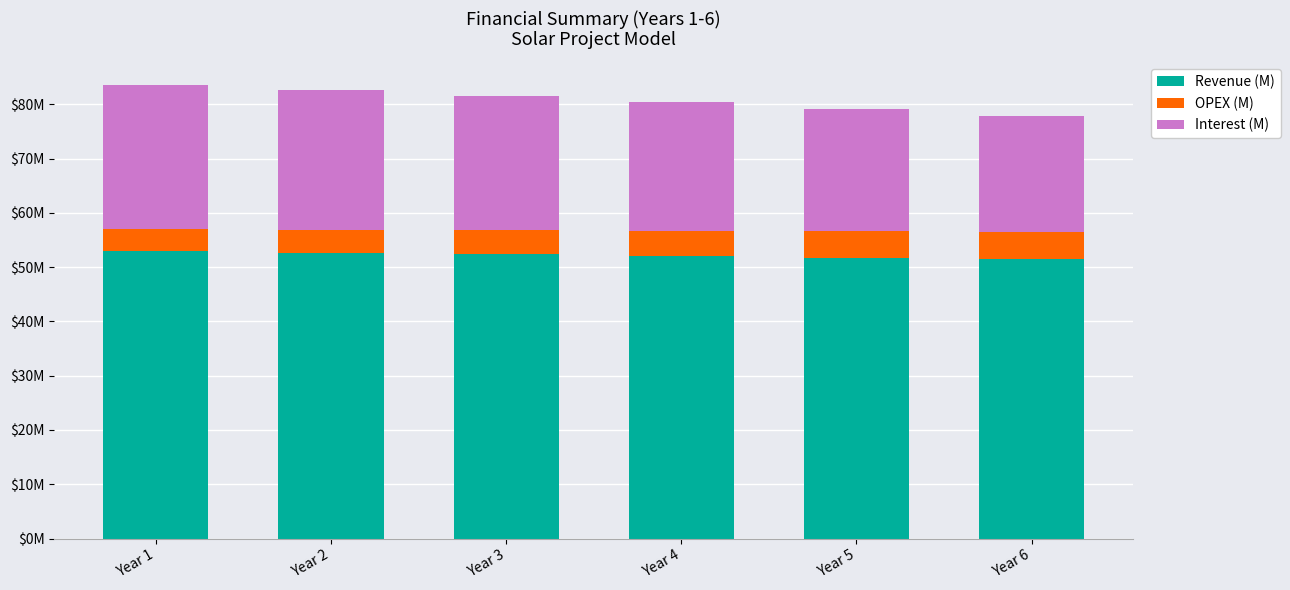

Does the chart contain stacked bars?

Yes